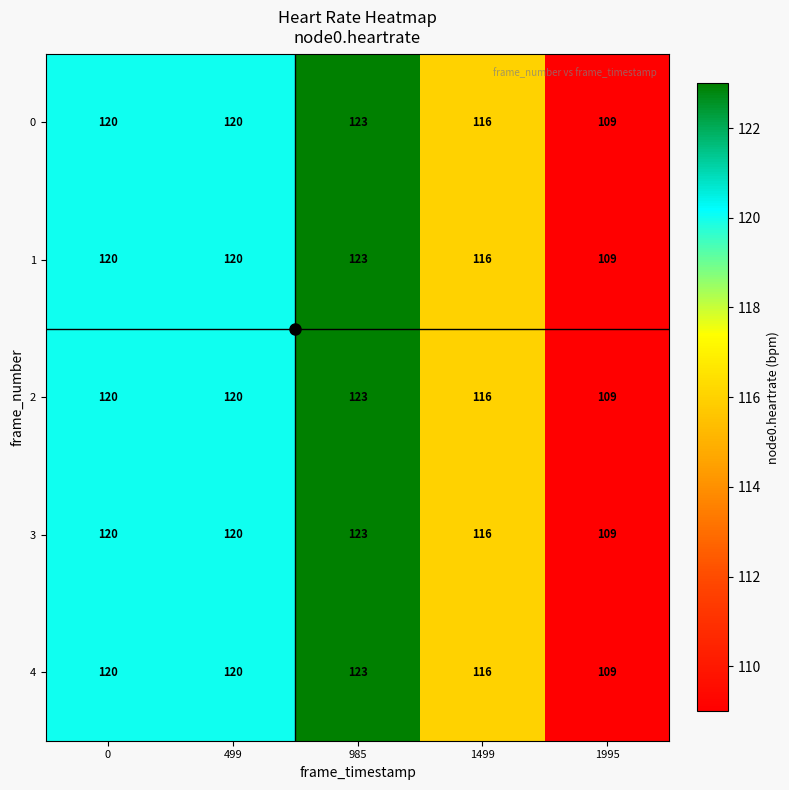

What is the average value of the 1 series?

118